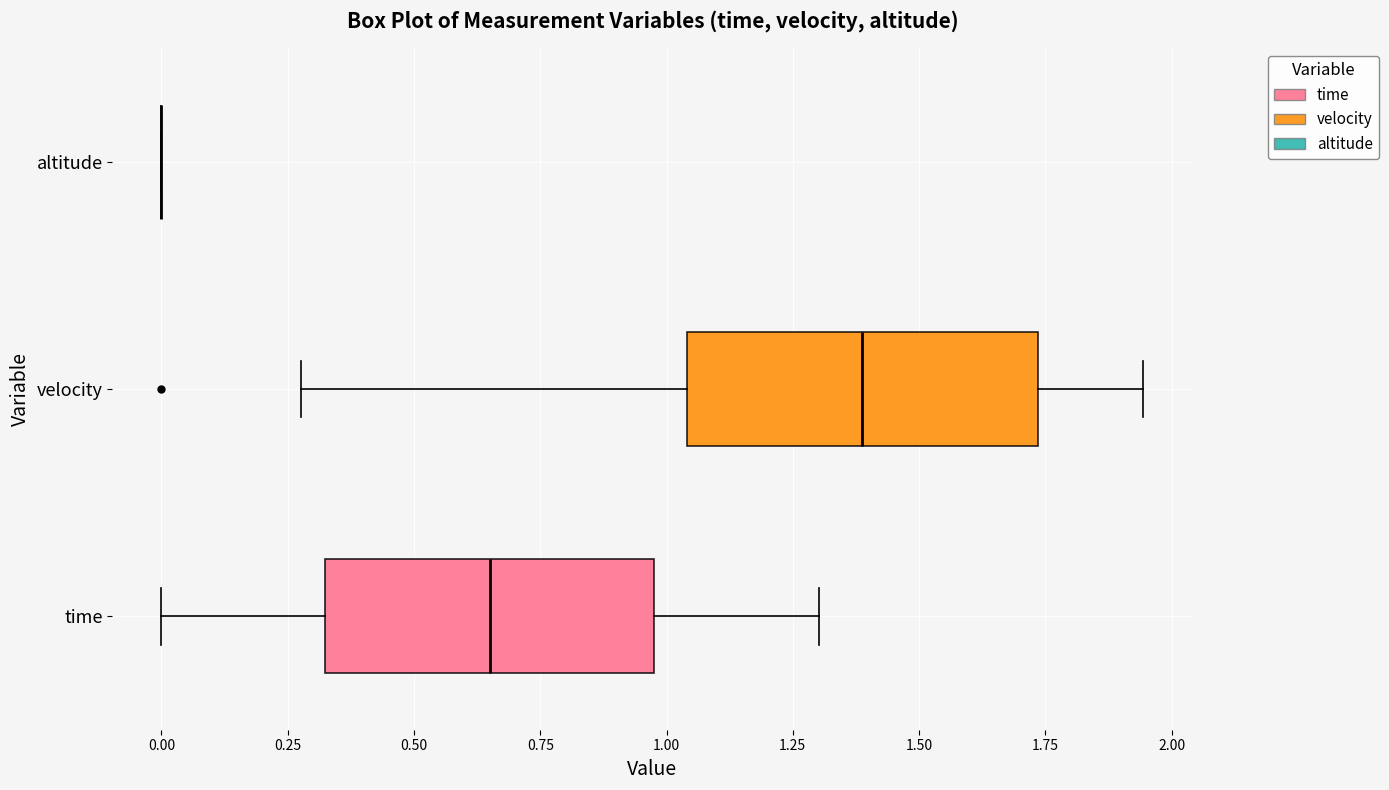

Reading bottom to top, transcribe this box plot: for each box, give where its median line is, the range the box spans, and where its two whiskers end, as read against the x-axis. The values are not printed on the chart, so give them approximately, as read against the axis.

time: median 0.65, box 0.30 to 1.00, whiskers 0.00 to 1.30
velocity: median 1.40, box 1.05 to 1.75, whiskers 0.30 to 1.95
altitude: box collapsed to a line at 0.00, whiskers 0.00 to 0.00